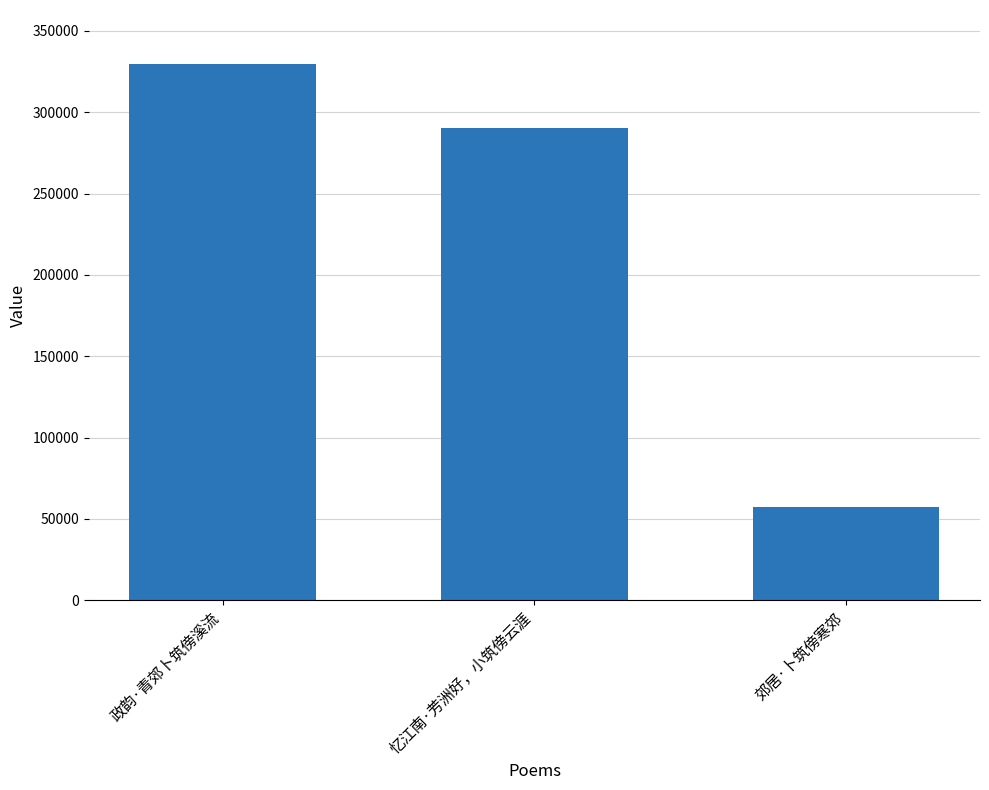

Which category has the highest value across all series?

政韵·青郊卜筑傍溪流